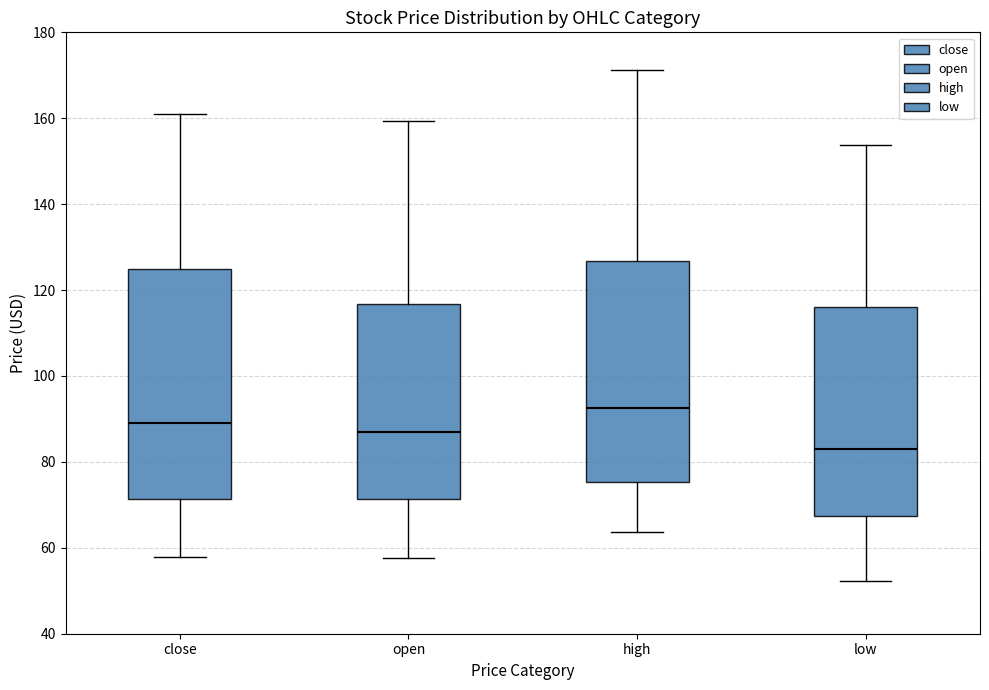

Which box's median line is the lowest?

low